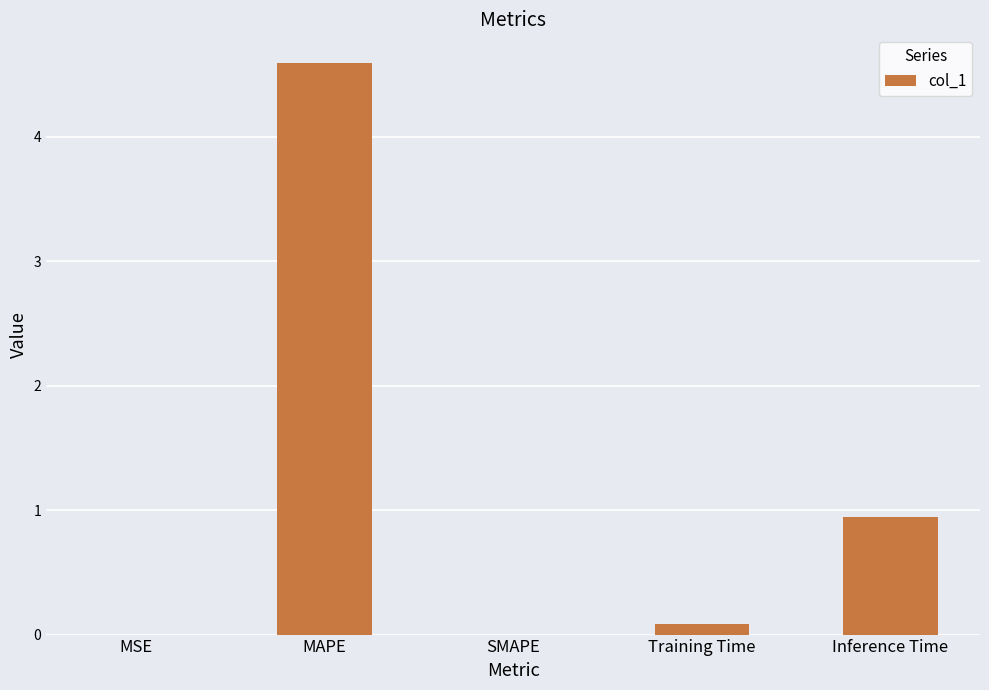

Between Training Time and SMAPE, which is larger?

Training Time